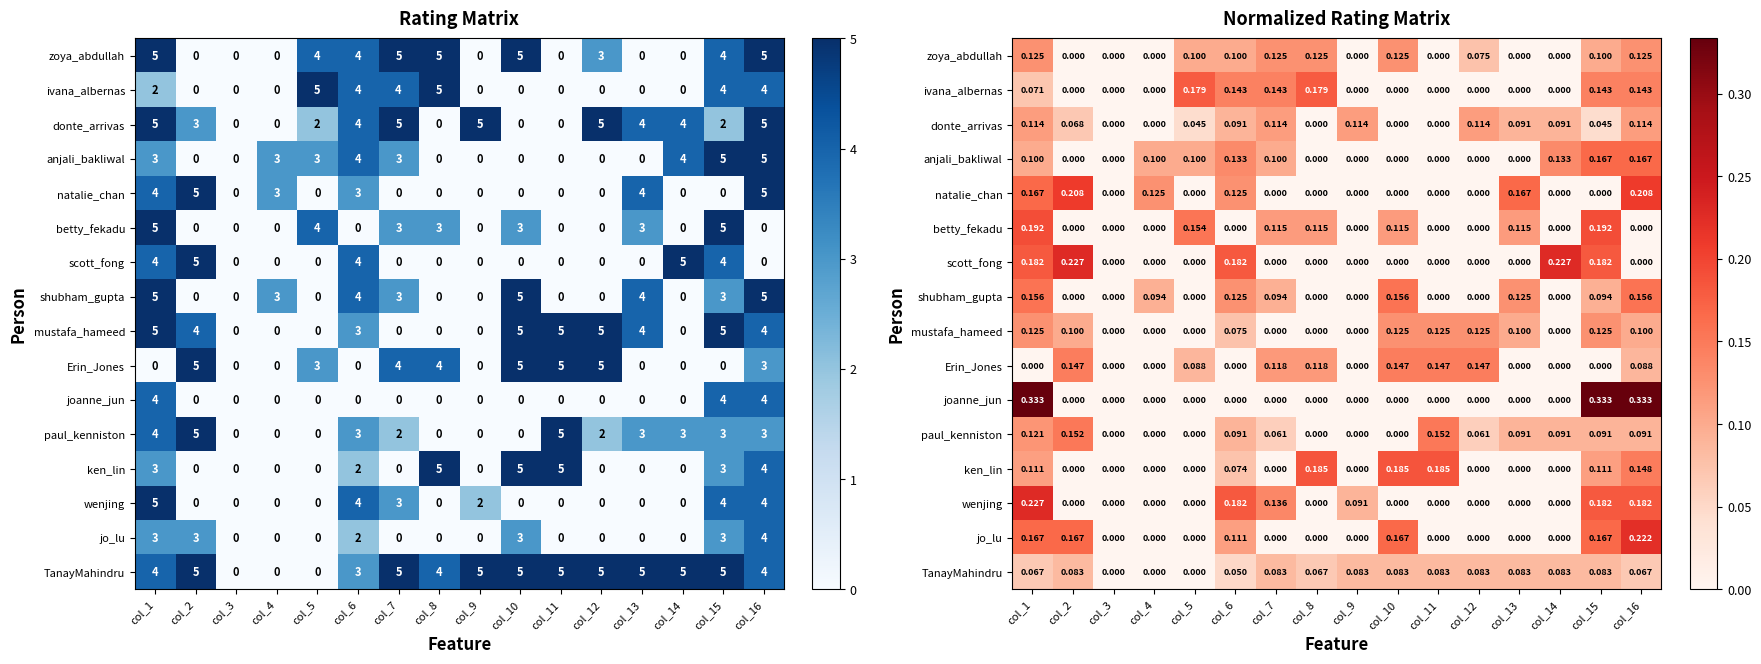

What is the total value across all series at col_8?

0.8